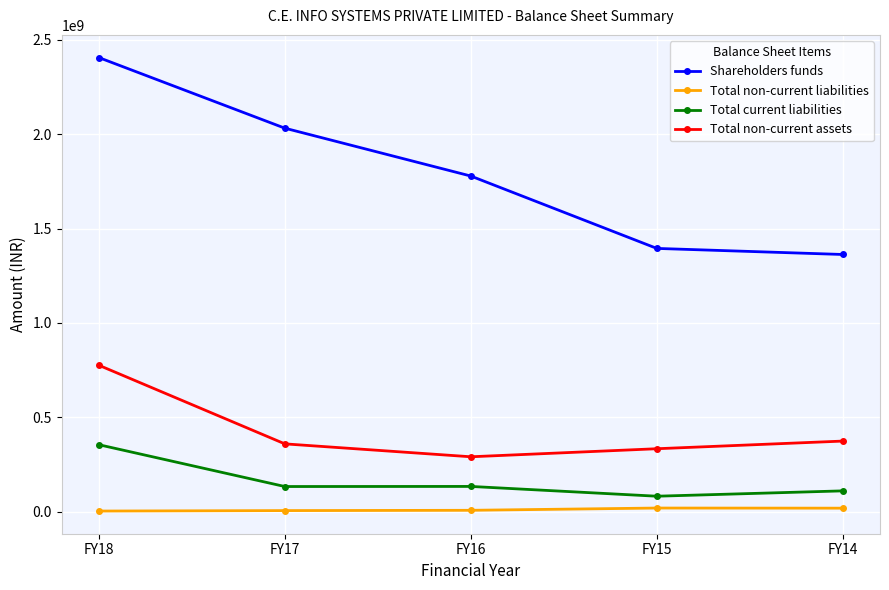

True or false: Total non-current liabilities and Total current liabilities intersect in this chart.

False